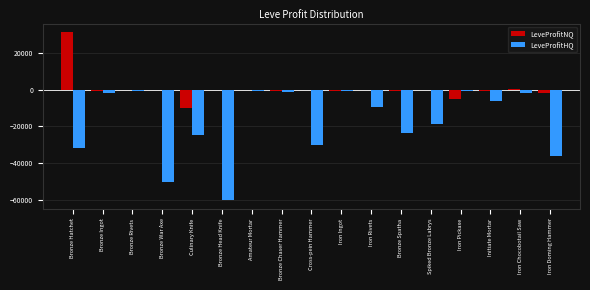

Which label corresponds to the largest value in the chart?

Bronze Hatchet